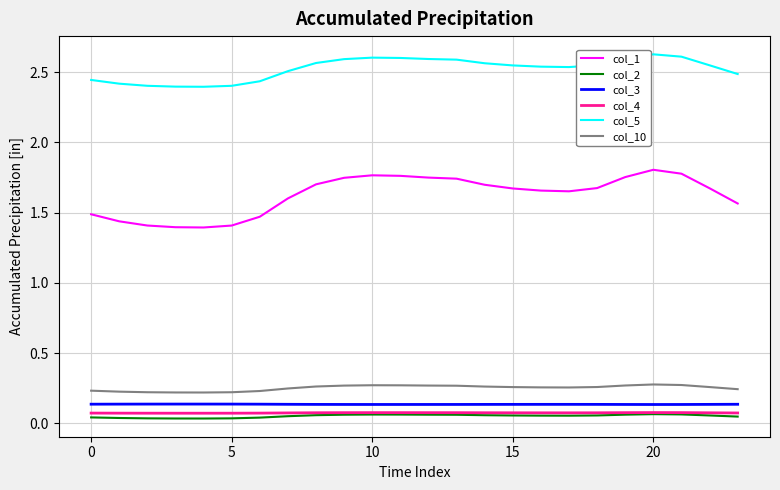

True or false: col_4 and col_5 cross at least once.

False